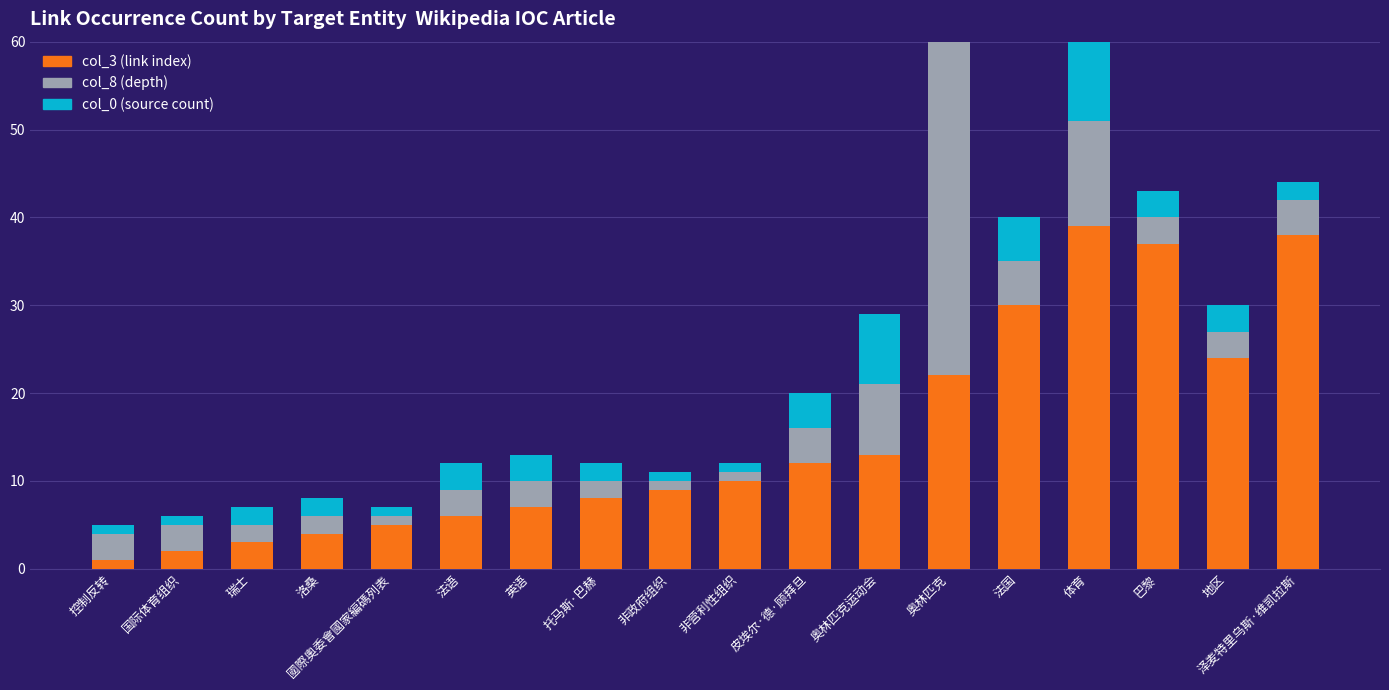

Reading left to right, transcribe all the data shown in this chart.

col_3 (link index): 1	2	3	4	5	6	7	8	9	10	12	13	22	30	39	37	24	38
col_8 (depth): 3	3	2	2	1	3	3	2	1	1	4	8	53	5	12	3	3	4
col_0 (source count): 1	1	2	2	1	3	3	2	1	1	4	8	53	5	12	3	3	2